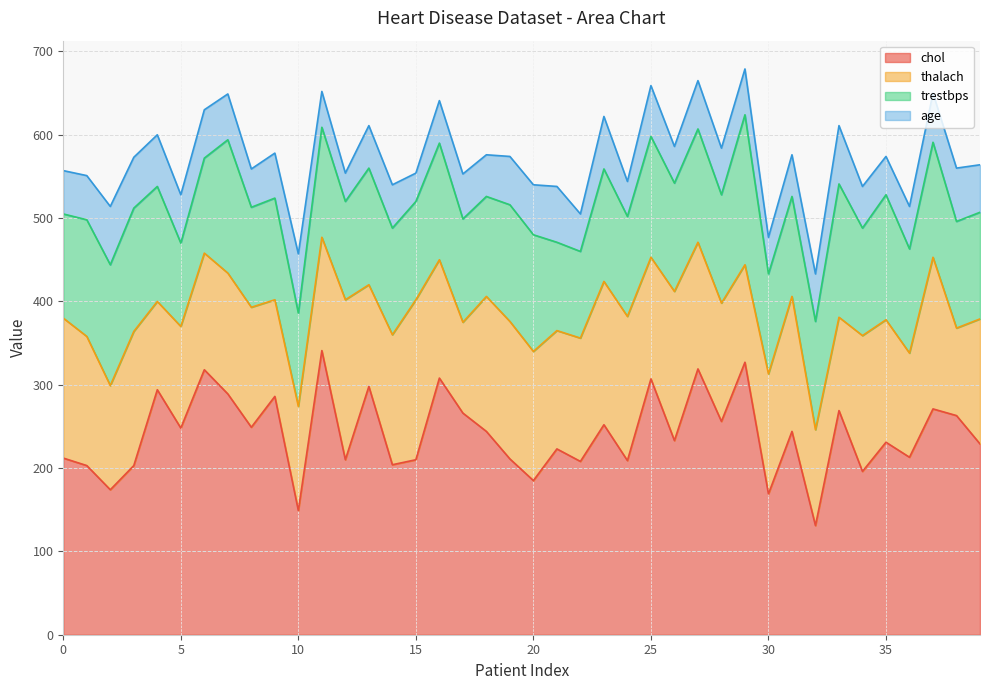

Read the trestbps value at 13.

140